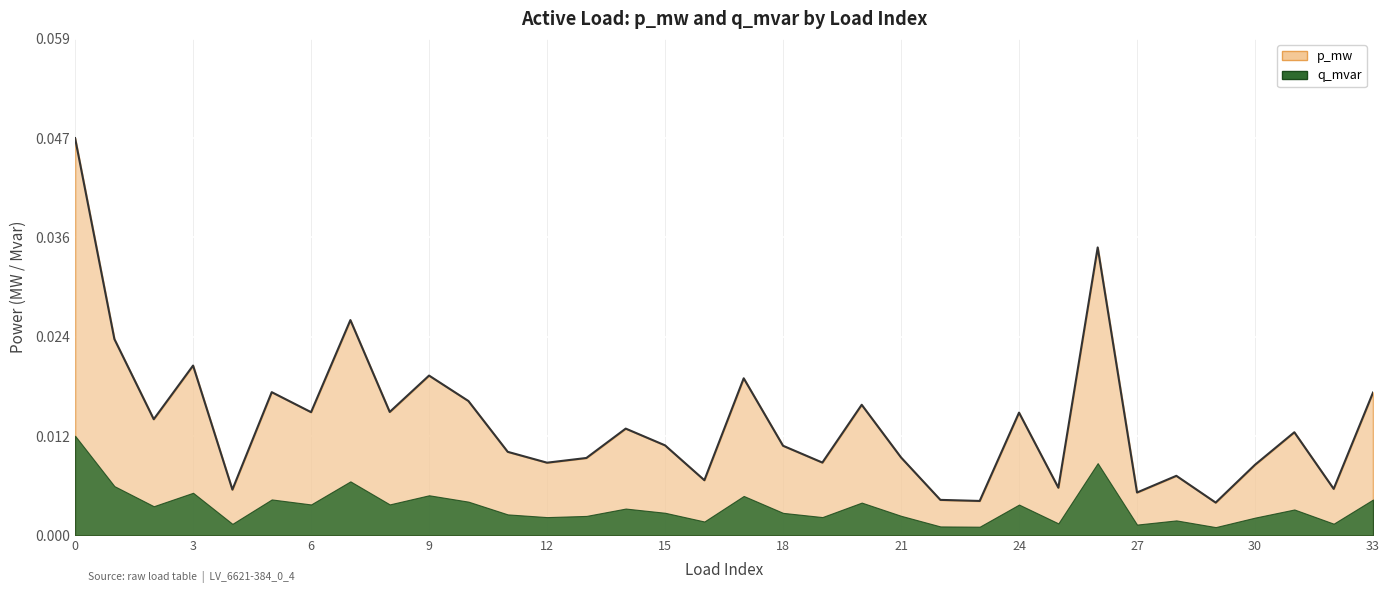

At which label is the value closest to 0?

29